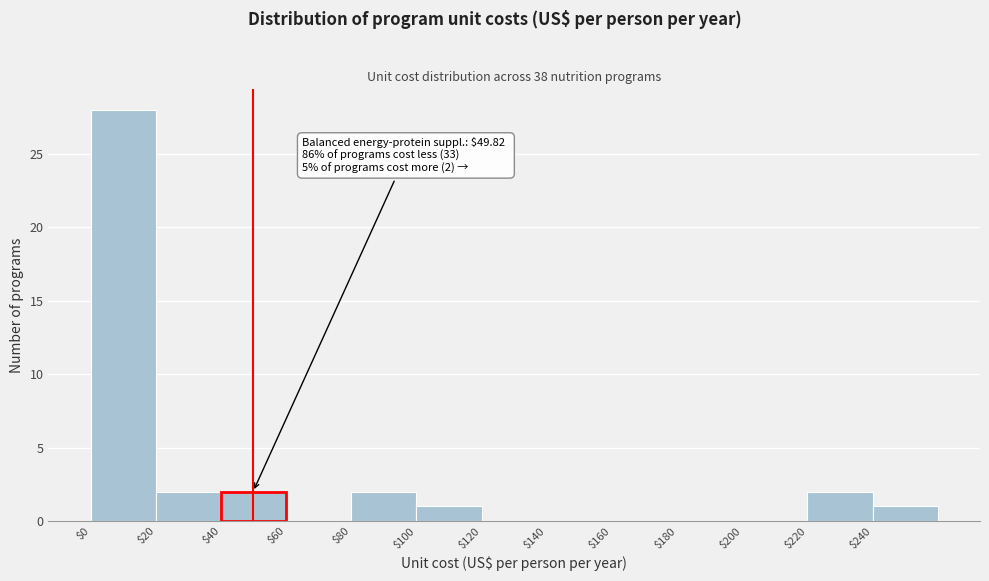

Over which range of the x-axis is the bar tallest?

0 to 20